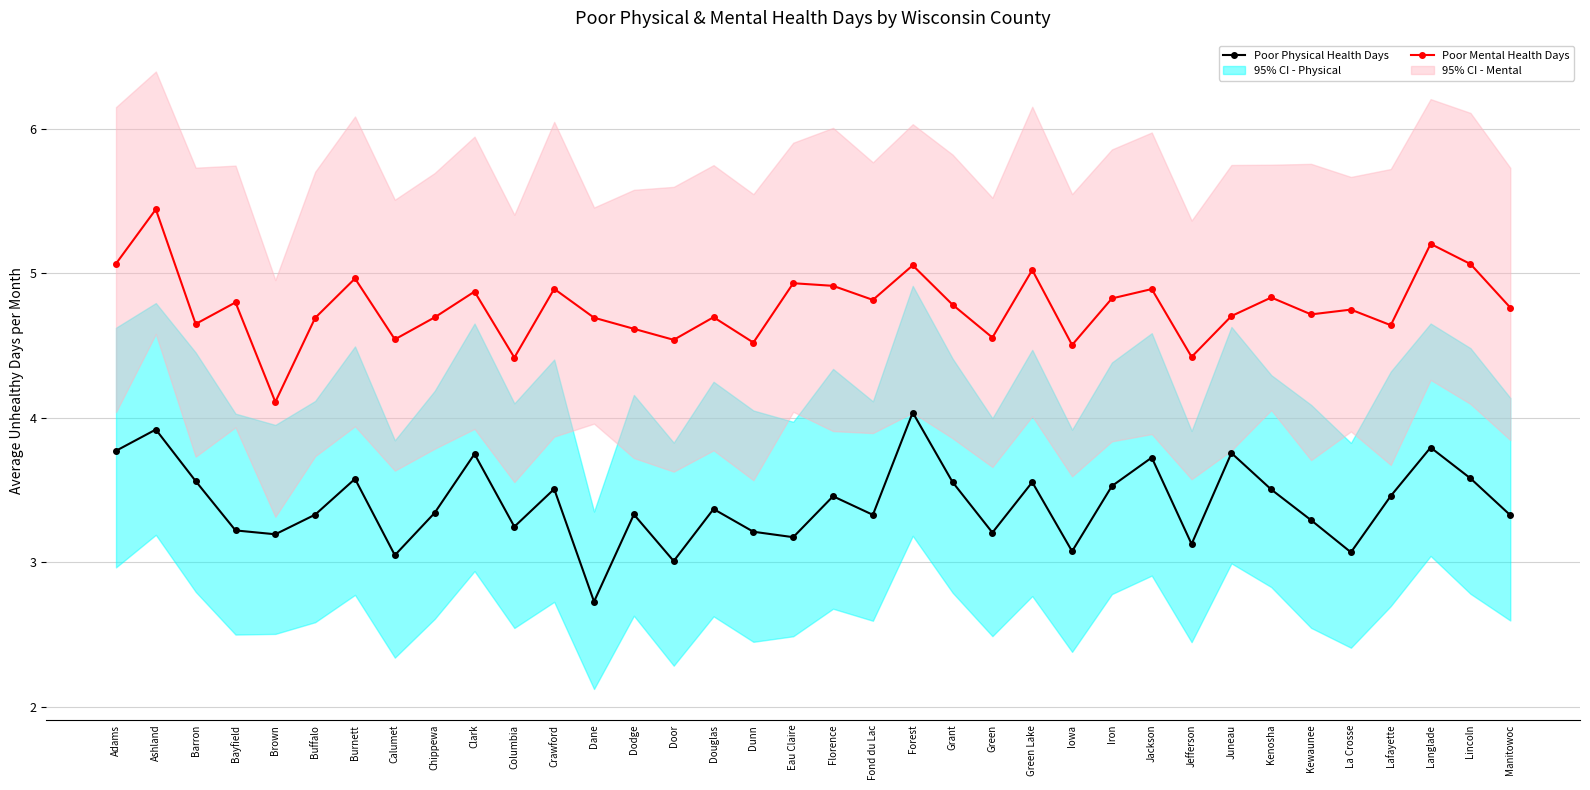

At which label is Poor Physical Health Days closest to 3?

Door